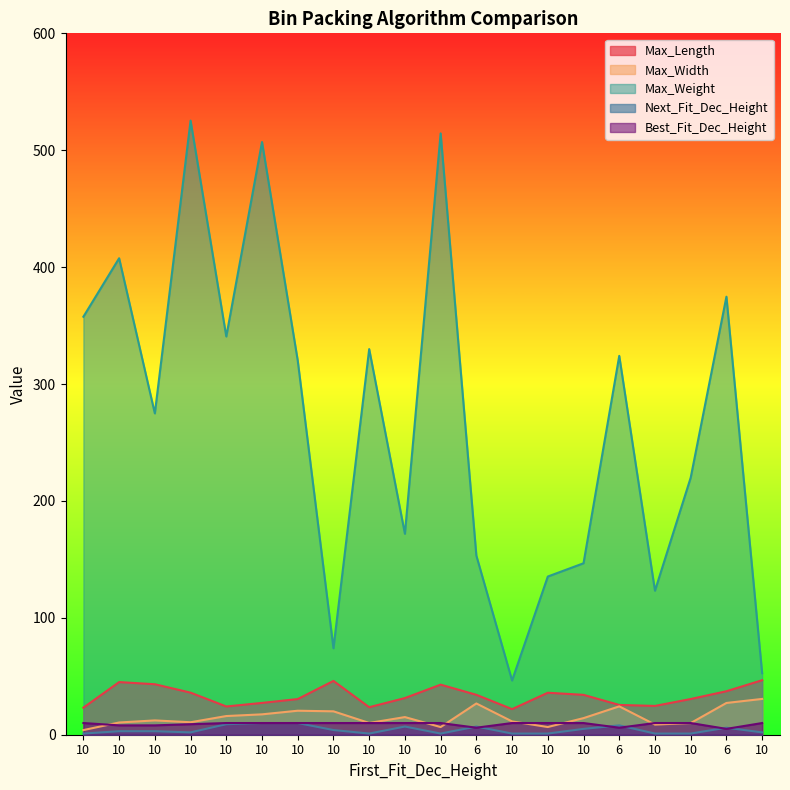

Does the chart display data point markers on the line(s)?

No